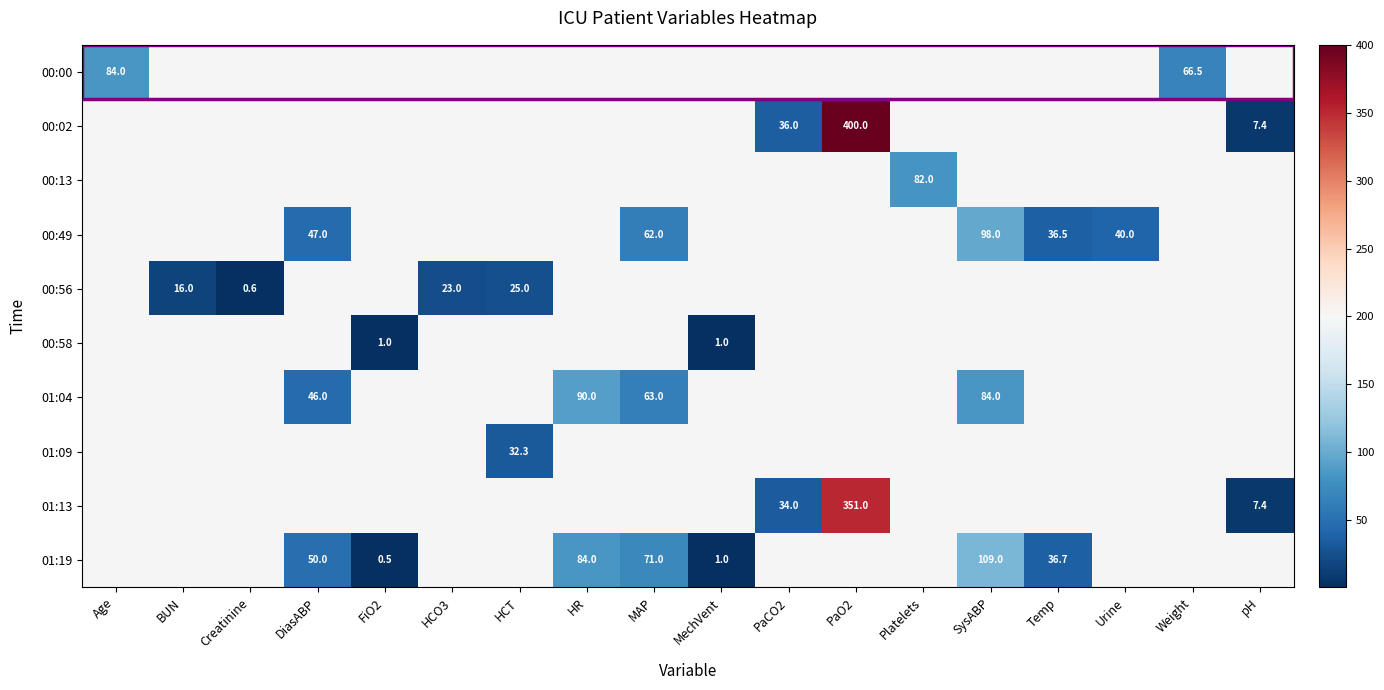

The 00:00 series shows 84.0 at Age. True or false?

True